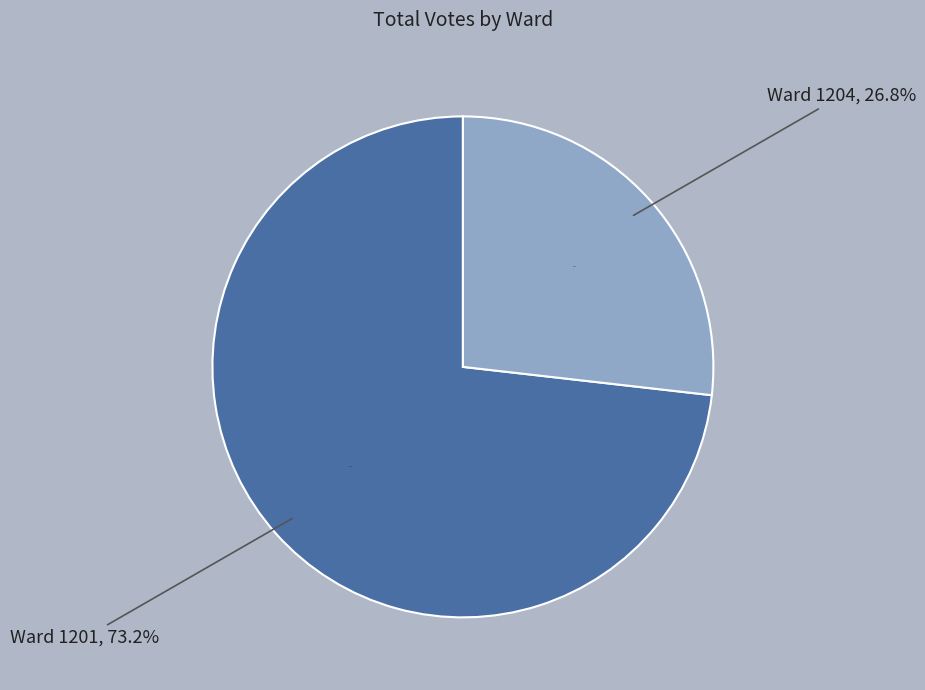

Which category has the biggest portion of the pie?

1201